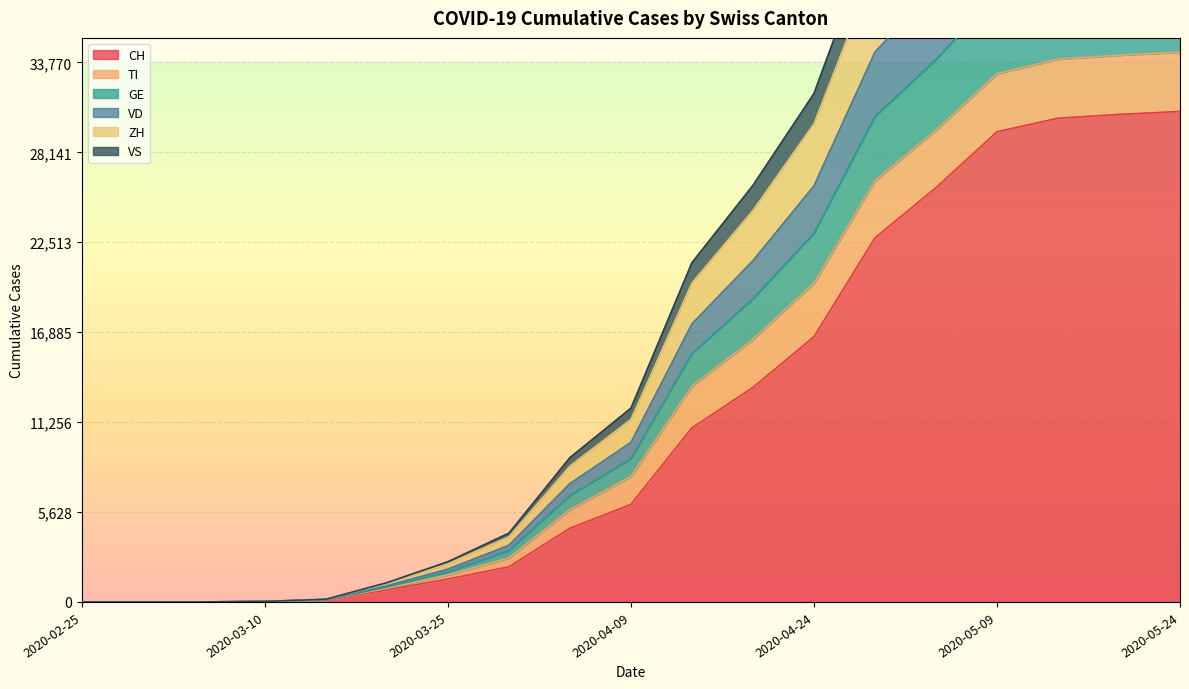

True or false: GE and VD intersect in this chart.

False